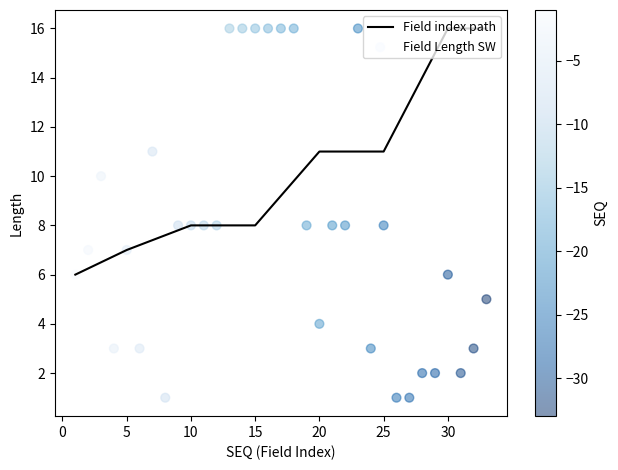

Is it true that Field index path equals 11 at 25?

True